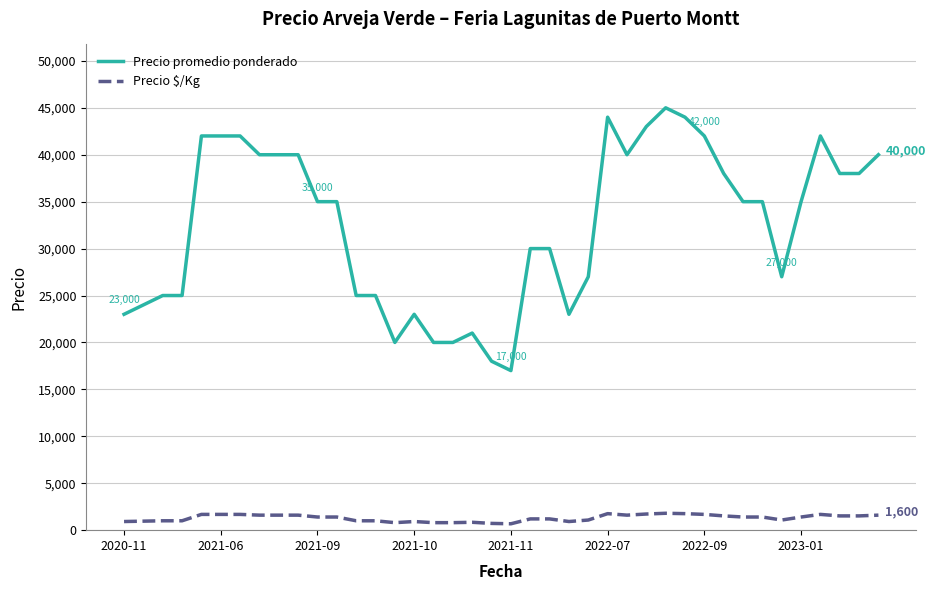

What is the highest value of the Precio $/Kg series?

1800